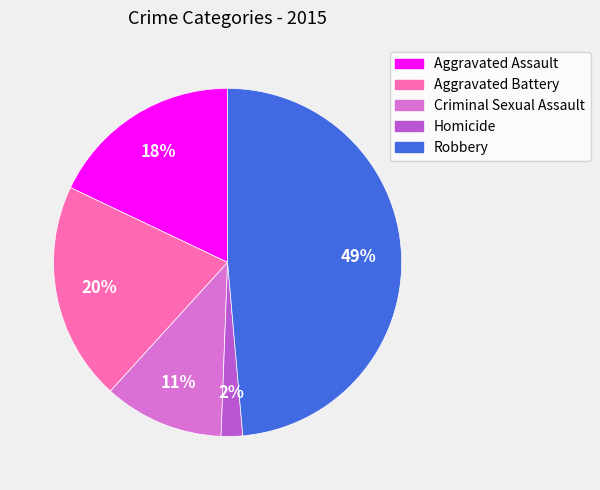

Count the number of slices in the pie.

5